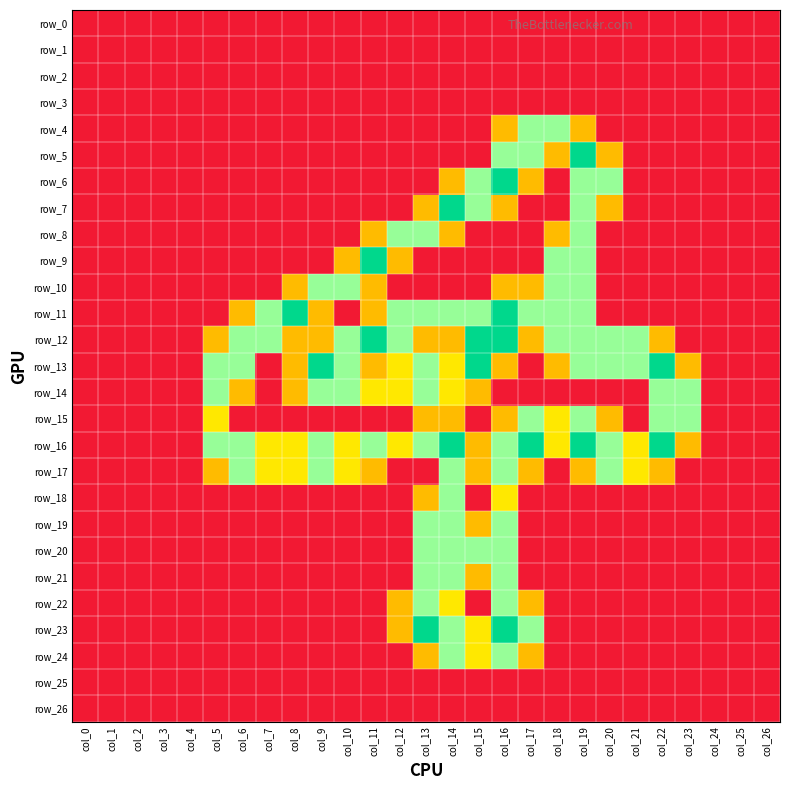

How many row_24 values are between 0 and 1?

25